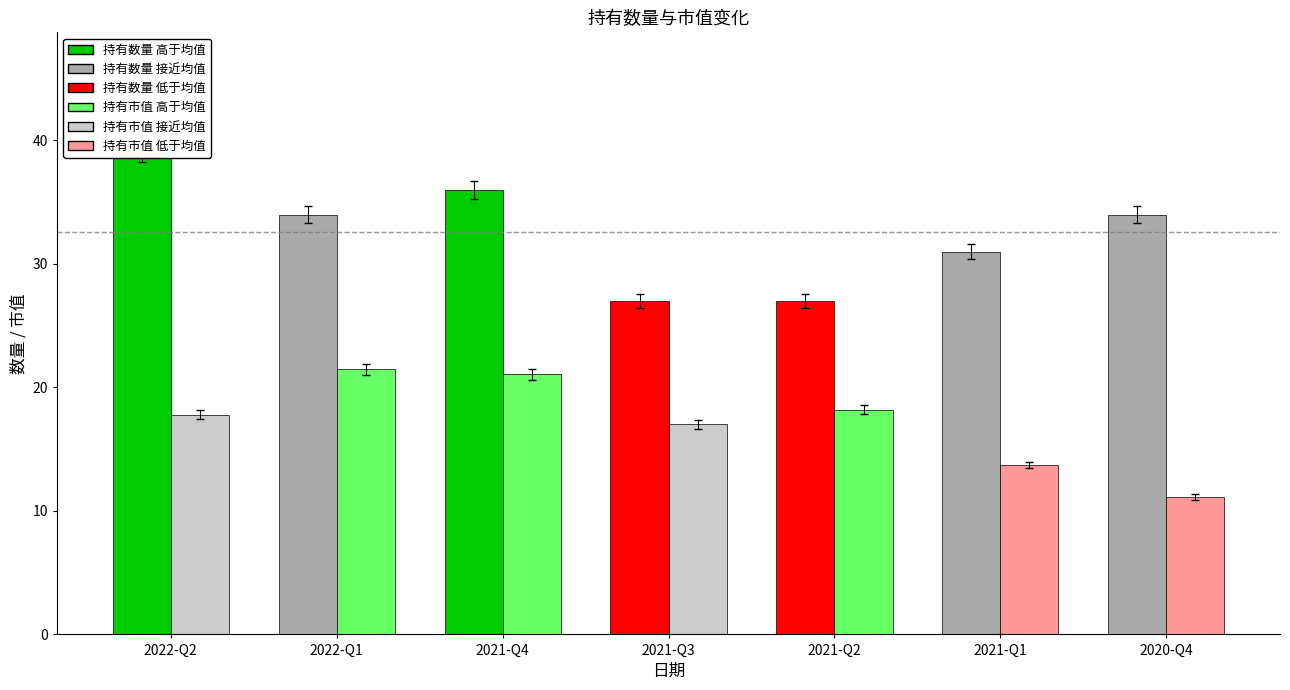

Reading right to left, transcribe all the data shown in this chart.

持有数量(只): 34.0	31.0	27.0	27.0	36.0	34.0	39.0
持有市值(亿元): 11.1	13.7	18.2	17.0	21.1	21.5	17.8